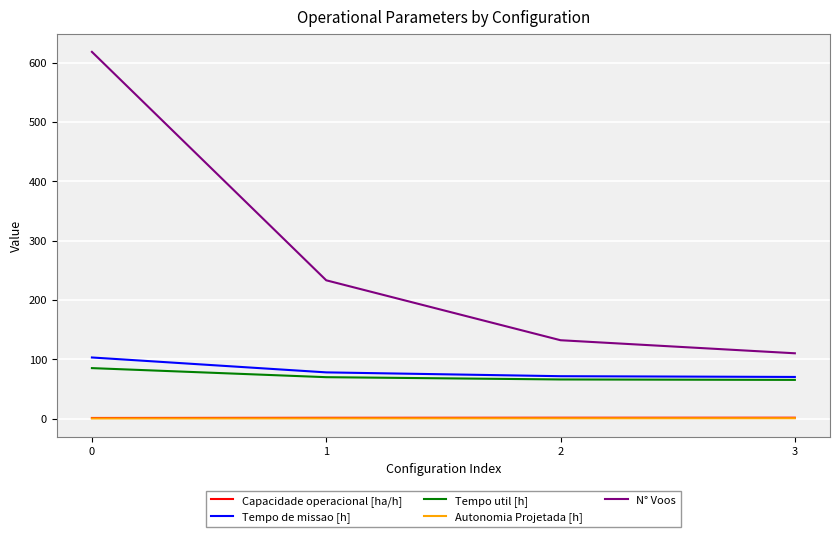

Which series has the largest total across all categories?

N° Voos